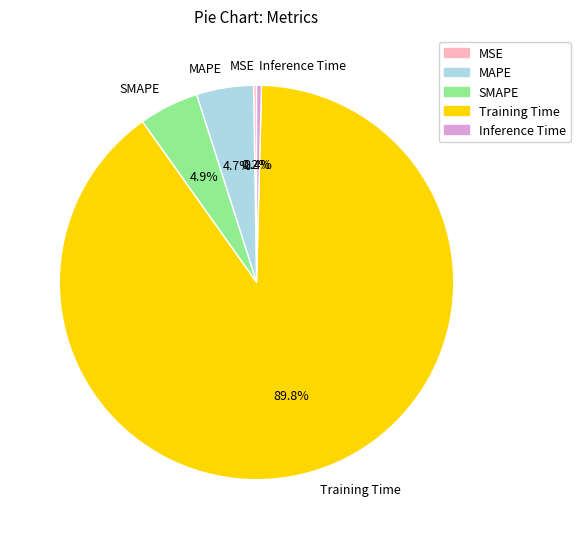

What is the largest slice in the pie chart?

Training Time